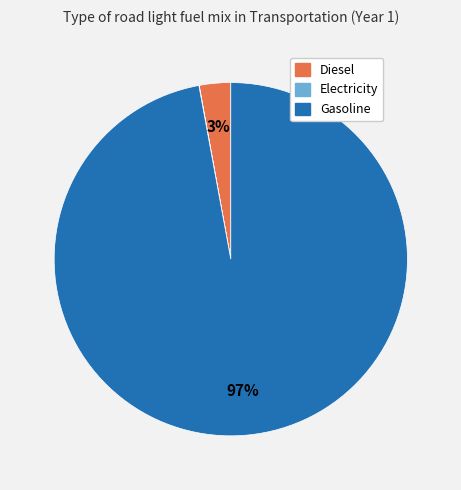

To the nearest percent, what is the difference between the largest and smallest slice percentages?

97%